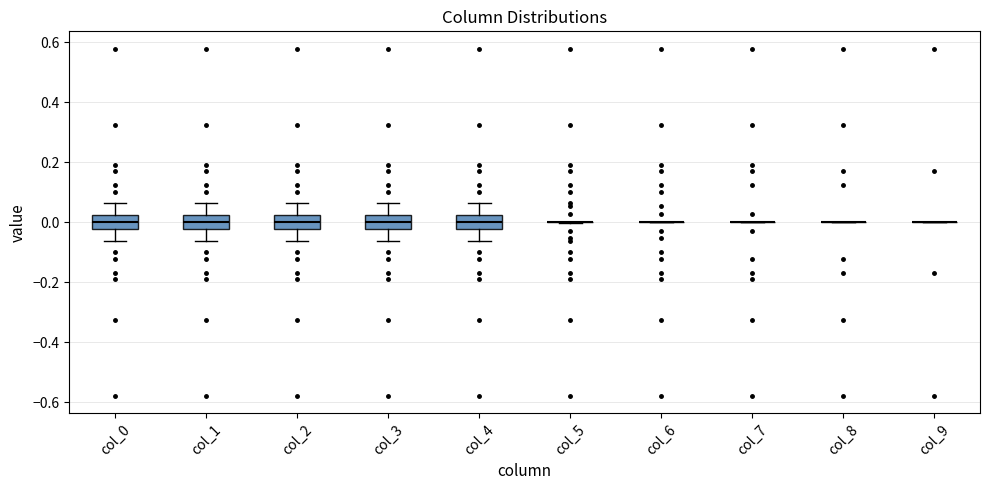

Reading left to right, transcribe this box plot: for each box, give where its median line is, the range the box spans, and where its two whiskers end, as read against the y-axis. The values are not printed on the chart, so give them approximately, as read against the axis.

col_0: median 0.00, box -0.02 to 0.02, whiskers -0.06 to 0.06
col_1: median 0.00, box -0.02 to 0.02, whiskers -0.06 to 0.06
col_2: median 0.00, box -0.02 to 0.02, whiskers -0.06 to 0.06
col_3: median 0.00, box -0.02 to 0.02, whiskers -0.06 to 0.06
col_4: median 0.00, box -0.02 to 0.02, whiskers -0.06 to 0.06
col_5: box collapsed to a line at 0.00, whiskers 0.00 to 0.00
col_6: box collapsed to a line at 0.00, whiskers 0.00 to 0.00
col_7: box collapsed to a line at 0.00, whiskers 0.00 to 0.00
col_8: box collapsed to a line at 0.00, whiskers 0.00 to 0.00
col_9: box collapsed to a line at 0.00, whiskers 0.00 to 0.00